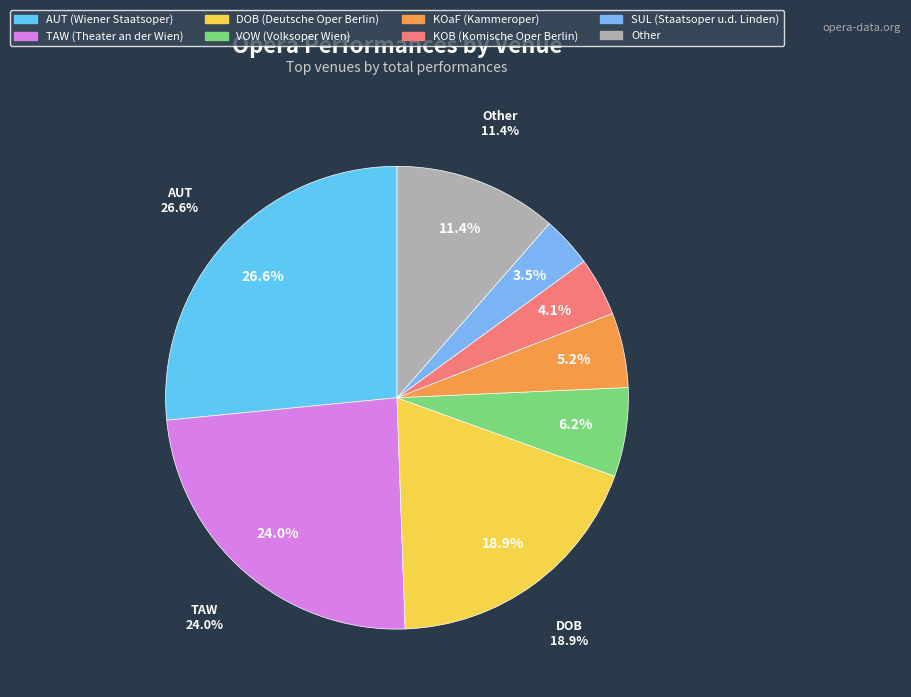

To the nearest percent, what portion does KOB represent?

4%